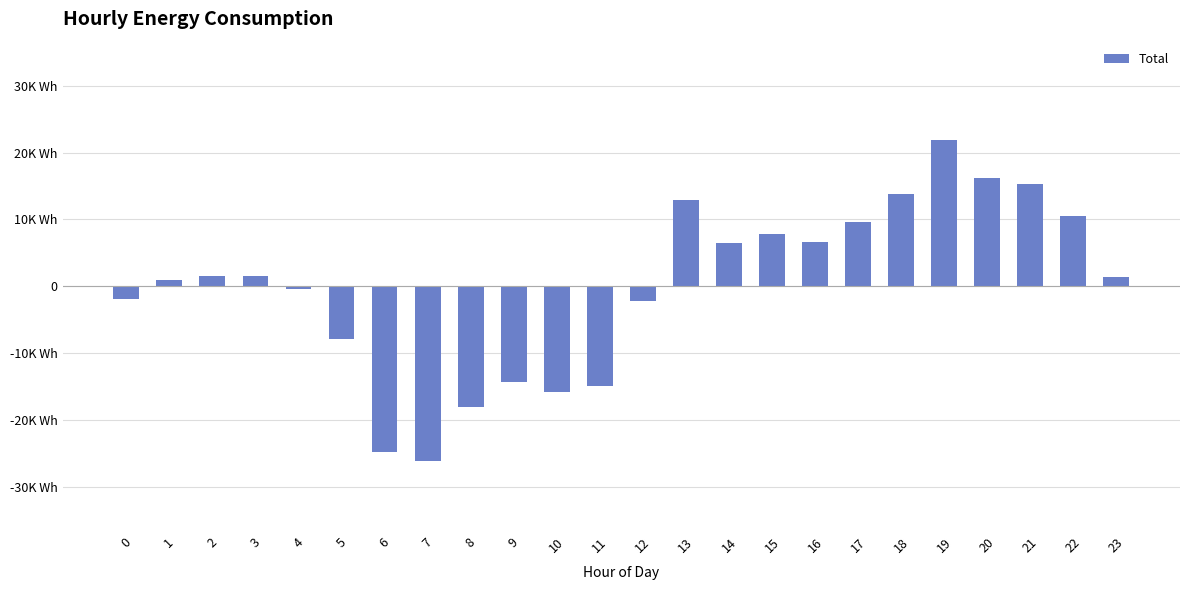

List the labels in order of value, smallest first.

7, 6, 8, 10, 11, 9, 5, 12, 0, 4, 1, 23, 3, 2, 14, 16, 15, 17, 22, 13, 18, 21, 20, 19